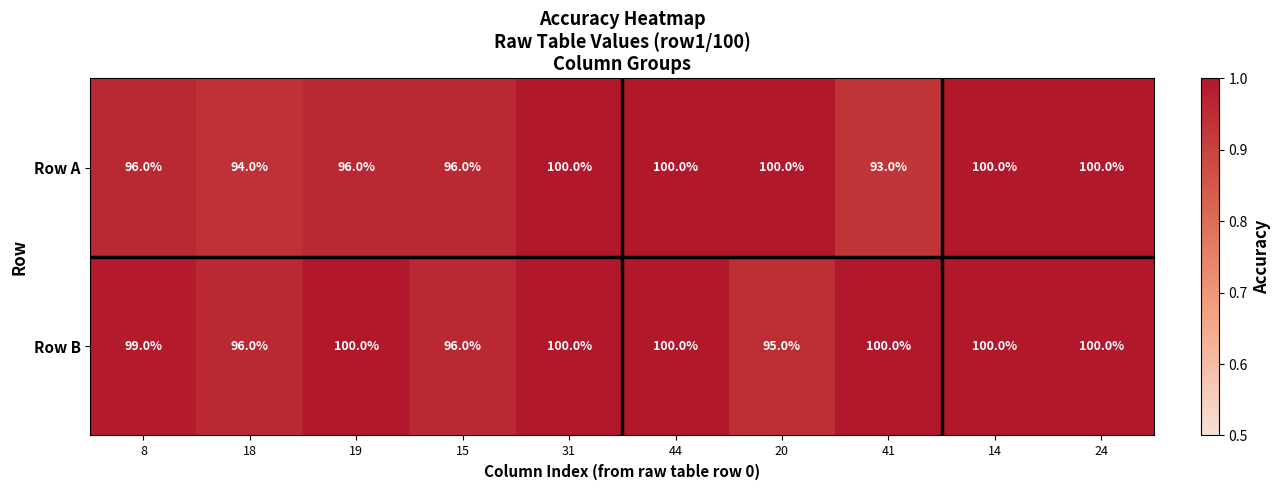

Which series has the largest total across all categories?

Row B